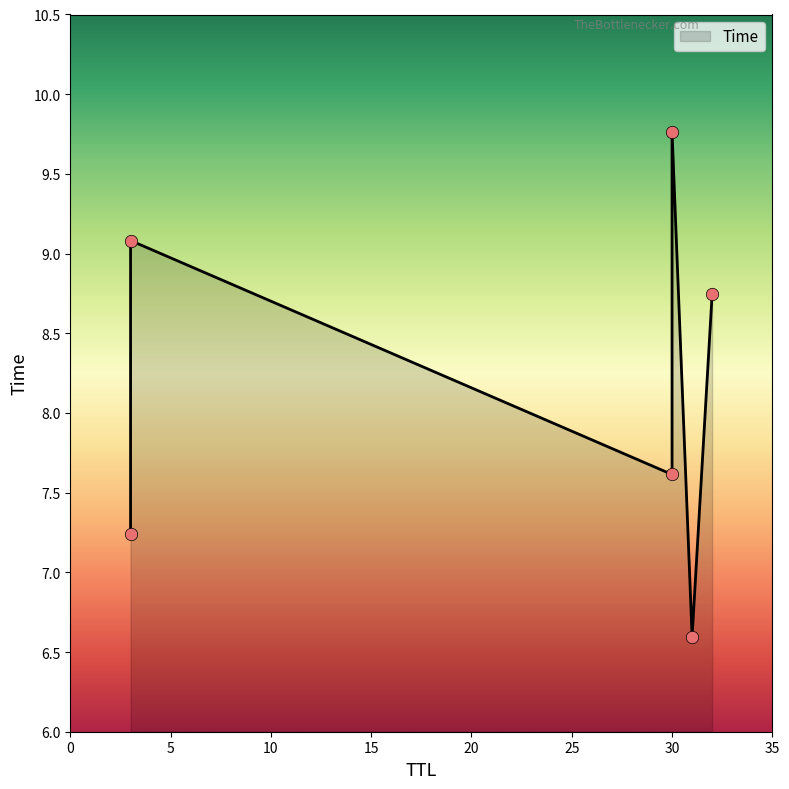

What is the ratio of the value at 32 to the value at 30?

0.9